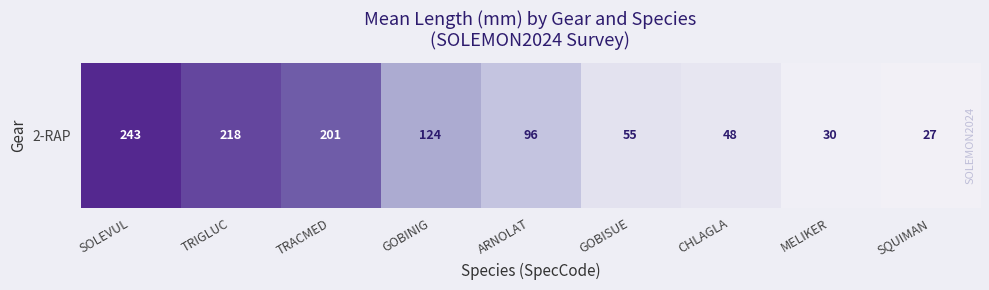

Between MELIKER and CHLAGLA, which is larger?

CHLAGLA